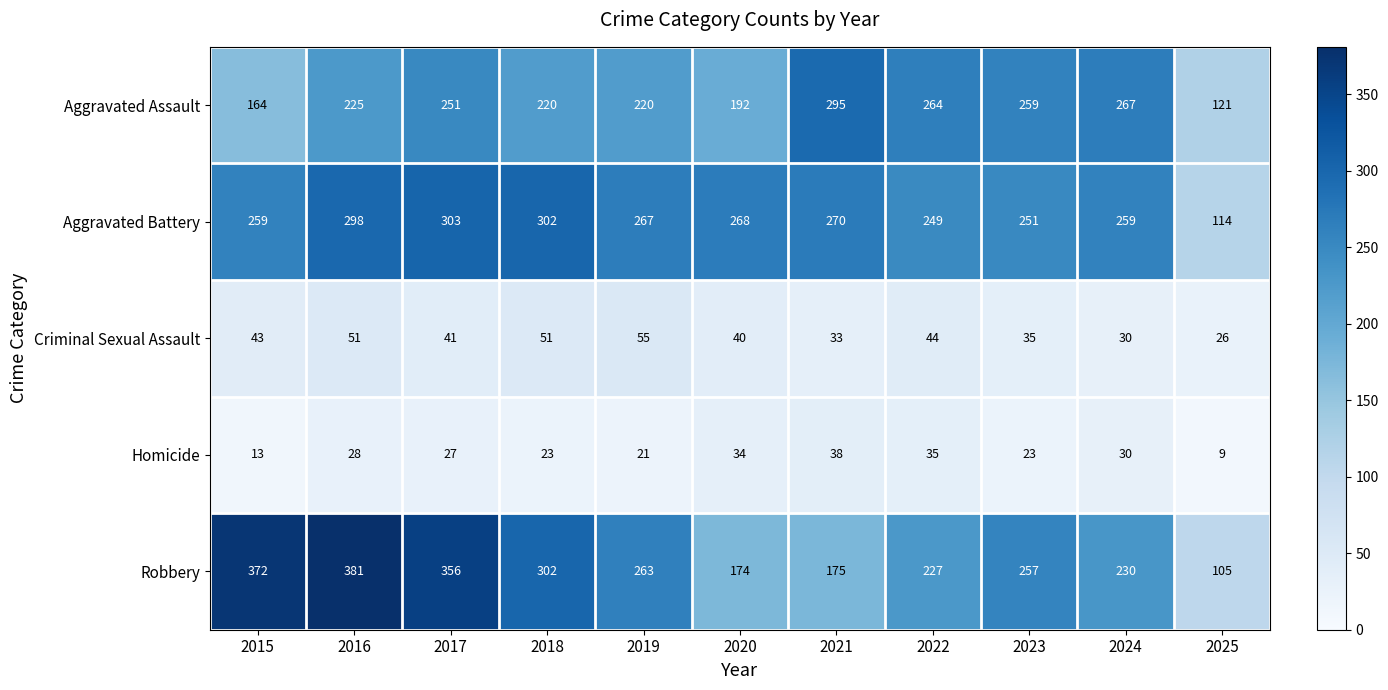

True or false: Aggravated Assault has a value of 251 at 2017.

True